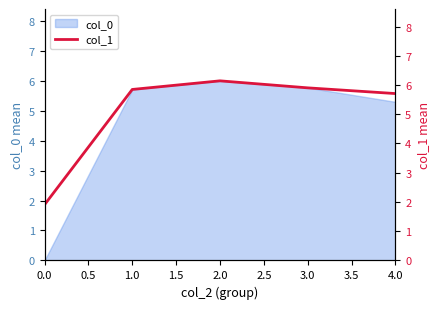

Reading right to left, extract all data points from this chart.

5.7	5.9	6.1	5.8	1.9